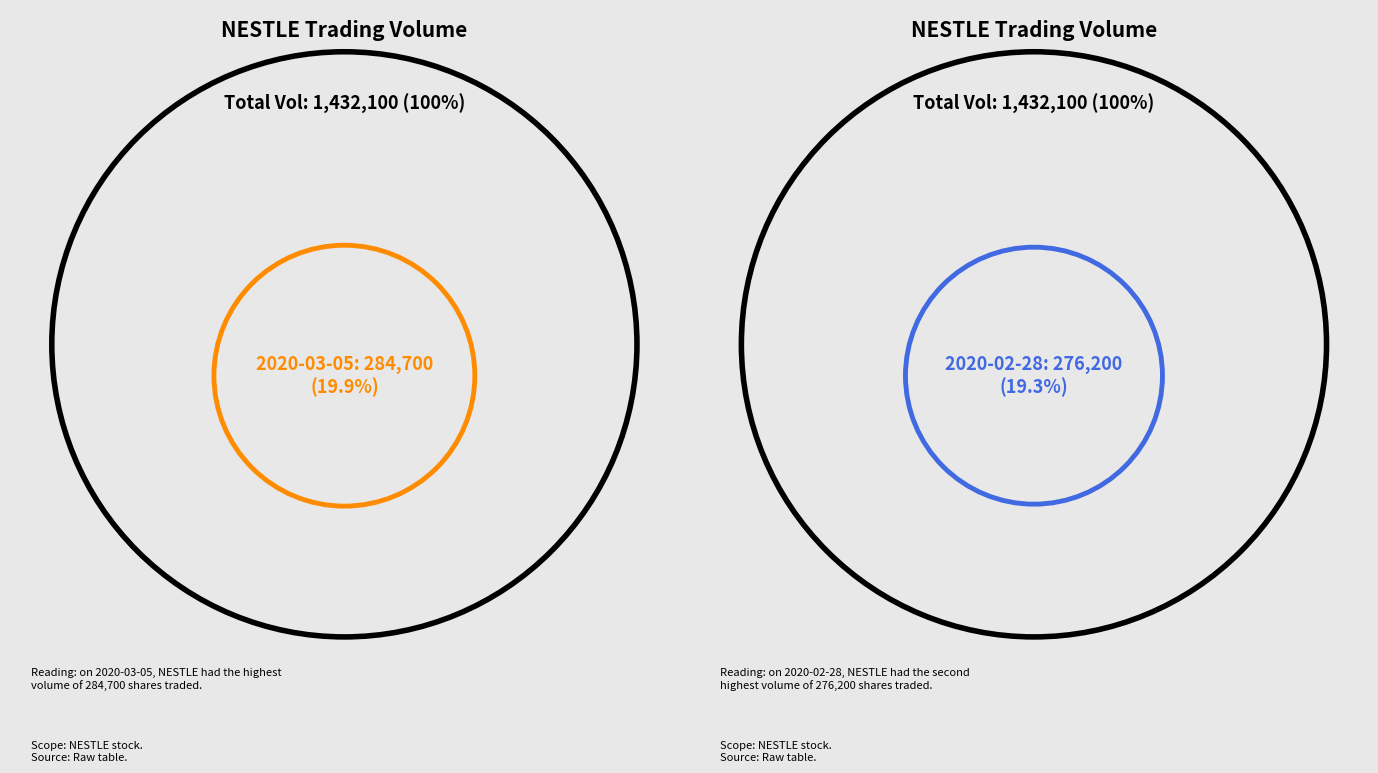

Is 2020-03-10 the majority of the pie?

No